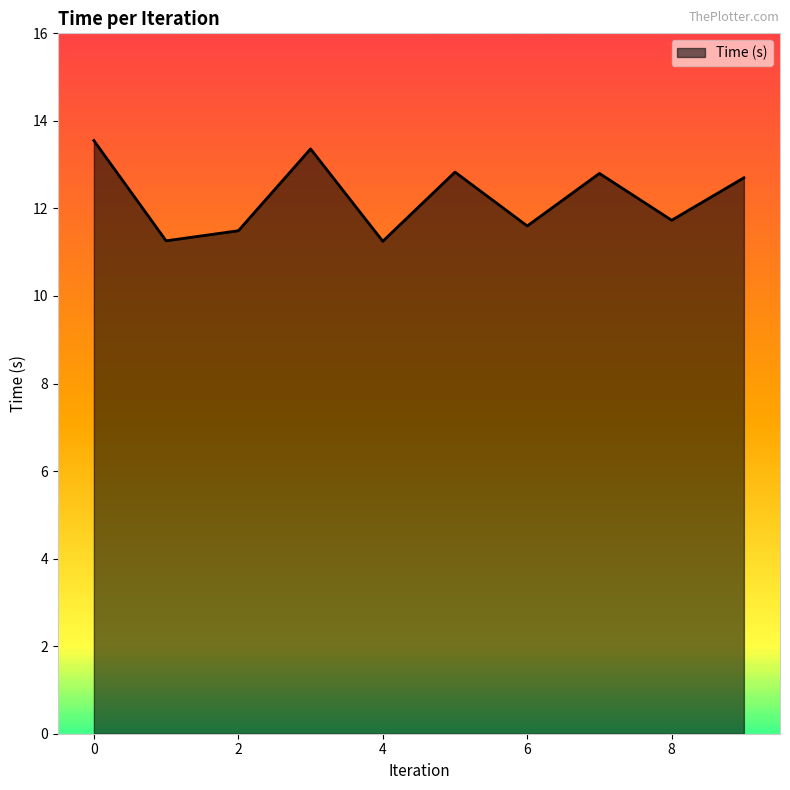

What is the difference between the maximum and minimum values?

2.3